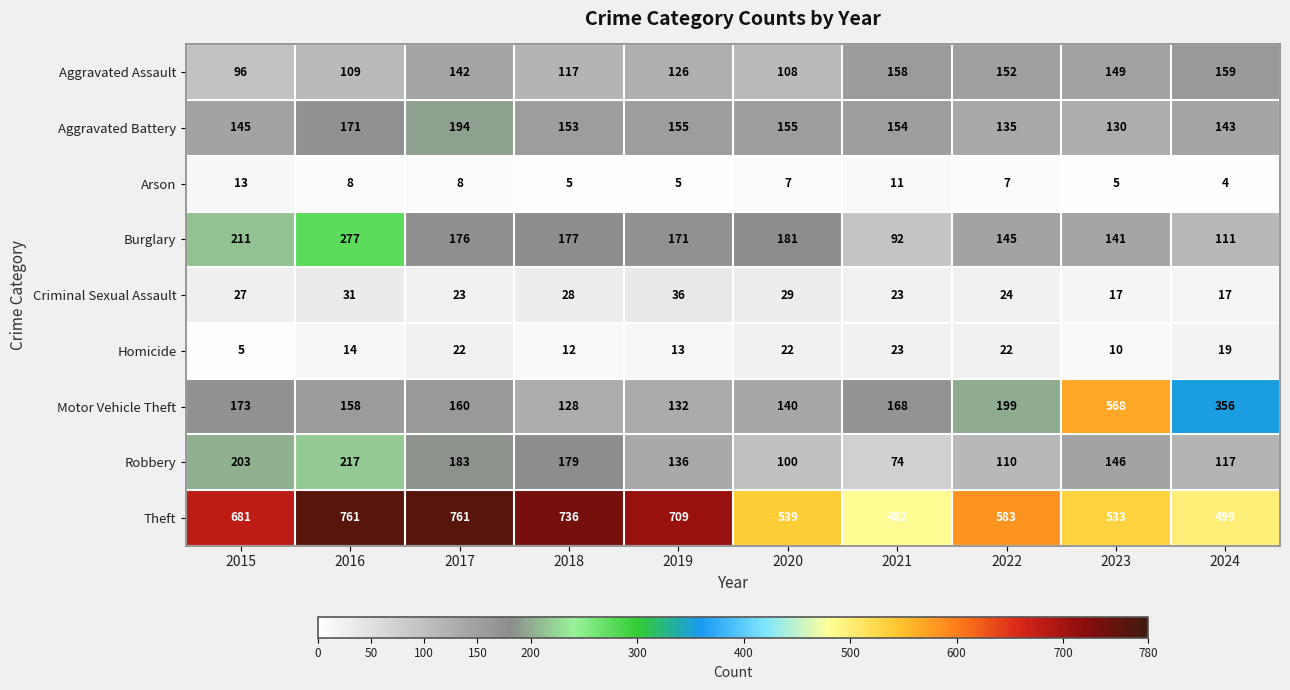

Where is Robbery nearest to the value 145?

2023